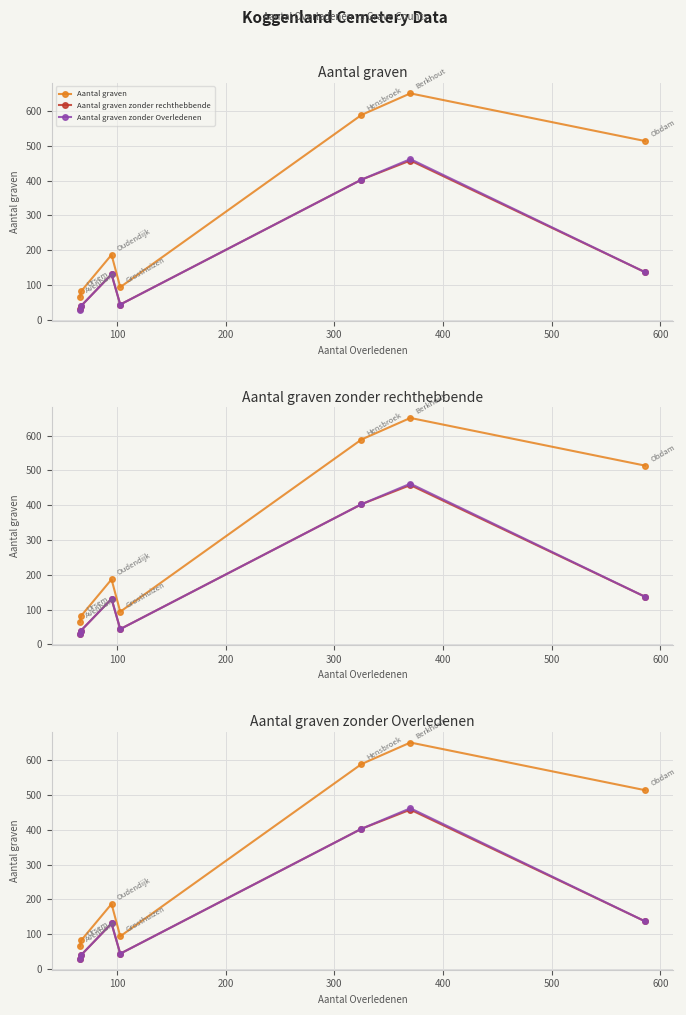

List the series in order of their peak value, highest first.

Aantal graven, Aantal graven zonder Overledenen, Aantal graven zonder rechthebbende